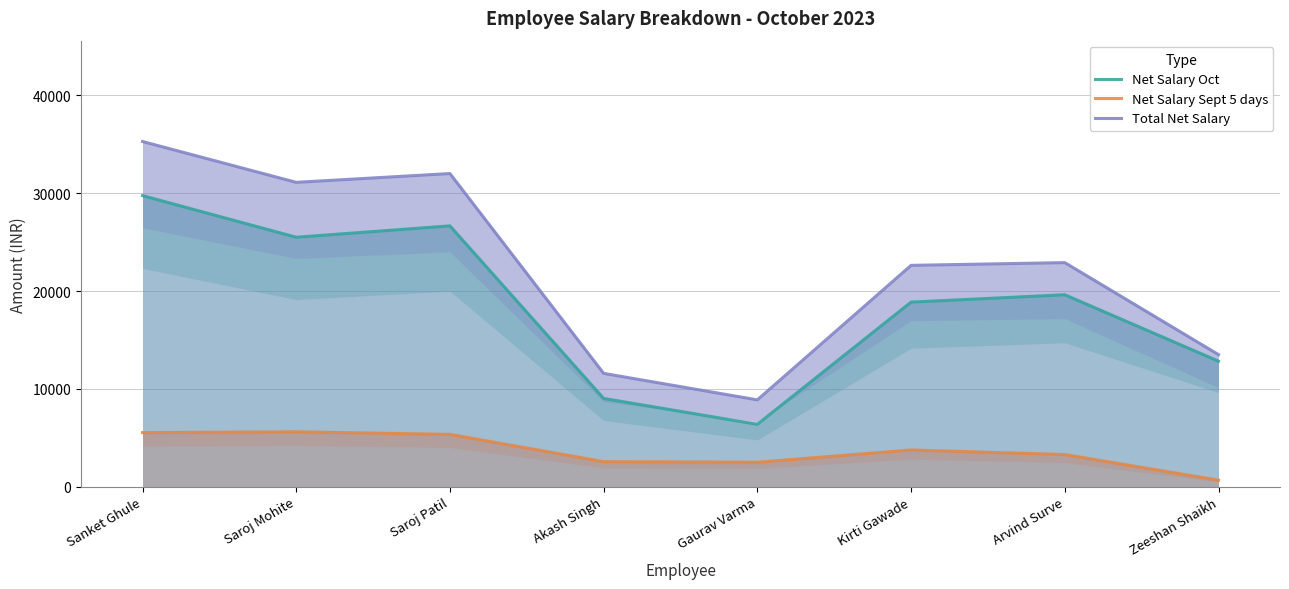

Is it true that Total Net Salary equals 22630.3 at Kirti Gawade?

True